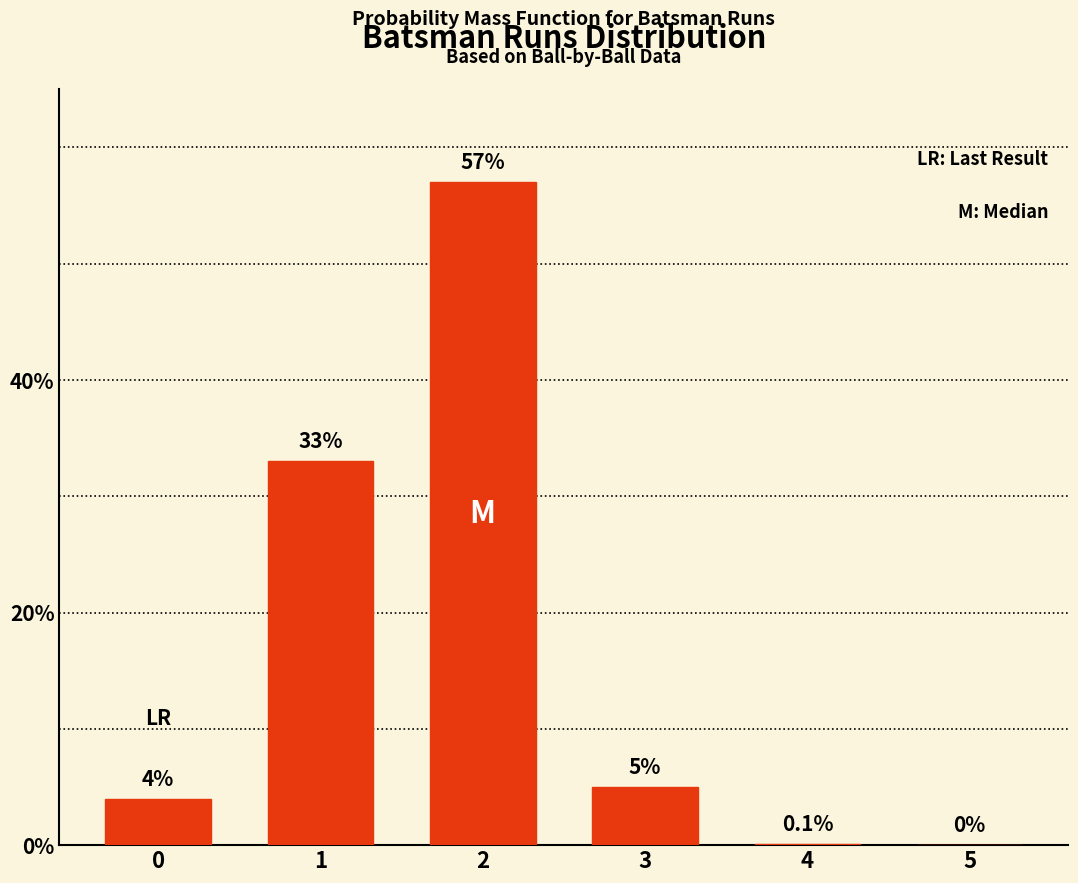

What is the change in value from 1 to 3?

-28.0